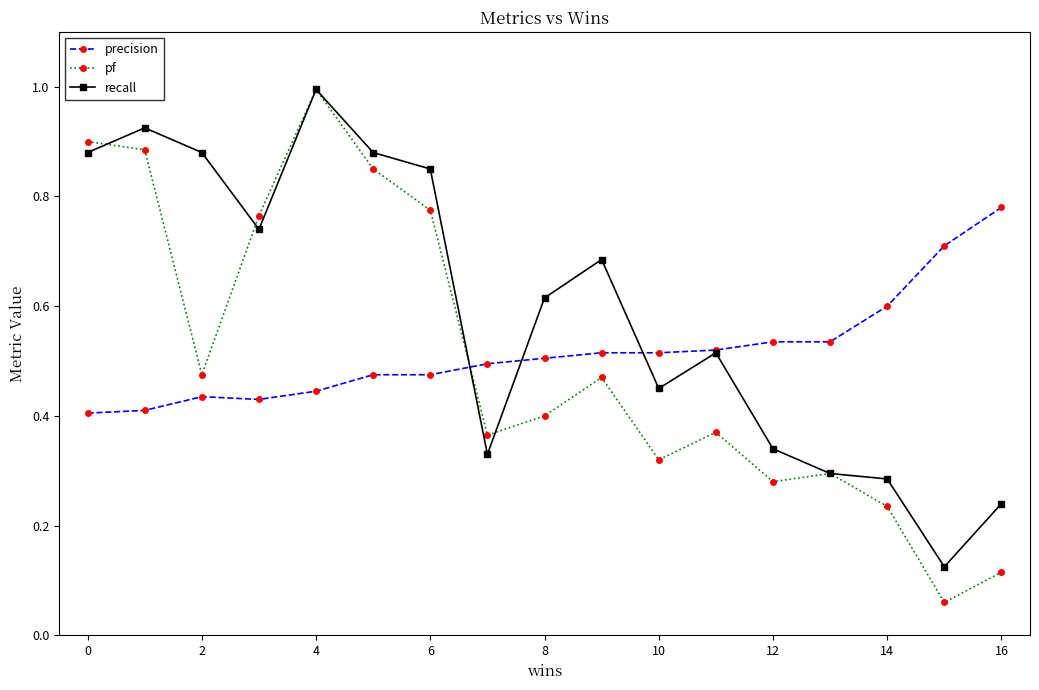

Which series has the largest range (max minus min)?

pf